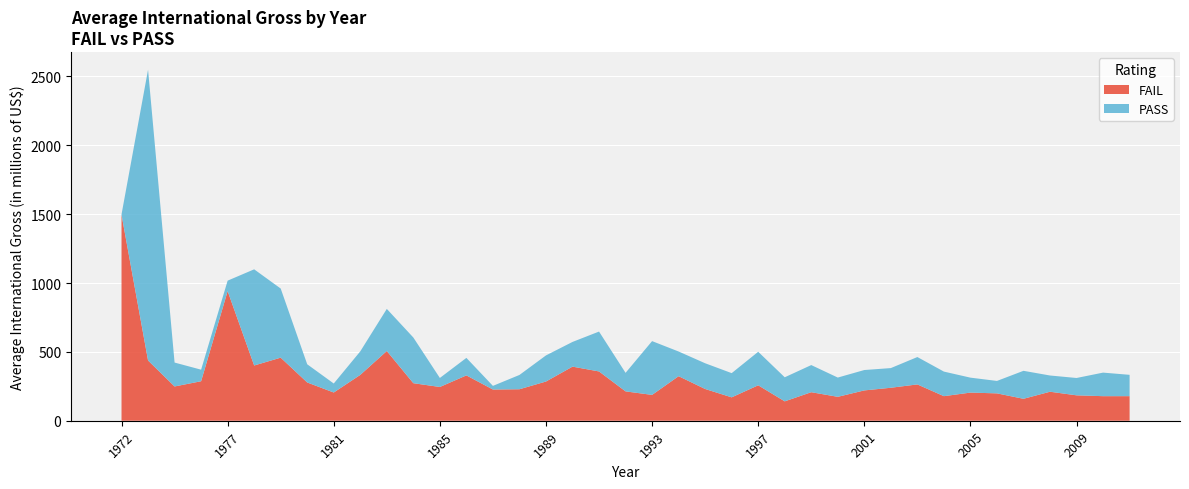

Reading right to left, list all the values displayed in this chart.

FAIL: 2011=178.4	2010=178.4	2009=184.5	2008=210.6	2007=159.3	2006=198.7	2005=204.3	2004=178.4	2003=263.7	2002=239.4	2001=220.2	2000=173.6	1999=207.2	1998=140.7	1997=257.3	1996=169.8	1995=230.5	1994=323.4	1993=187.6	1992=213.1	1991=357.9	1990=392.8	1989=284.7	1988=228.6	1987=226.7	1986=329.2	1985=245.1	1984=272.5	1983=506.3	1982=332.9	1981=204.9	1980=277.8	1979=458.0	1978=401.1	1977=941.2	1976=286.8	1974=248.8	1973=437.4	1972=1496.1
PASS: 2011=155.0	2010=171.1	2009=125.9	2008=117.9	2007=203.2	2006=90.3	2005=108.6	2004=178.5	2003=198.9	2002=142.9	2001=148.0	2000=139.9	1999=197.1	1998=174.8	1997=243.5	1996=175.8	1995=186.9	1994=179.3	1993=390.6	1992=134.7	1991=289.6	1990=179.4	1989=189.6	1988=103.8	1987=26.4	1986=127.2	1985=65.5	1984=331.8	1983=305.8	1982=170.9	1981=65.4	1980=132.1	1979=502.0	1978=698.4	1977=76.1	1976=84.0	1974=173.7	1973=2111.9	1972=2.3